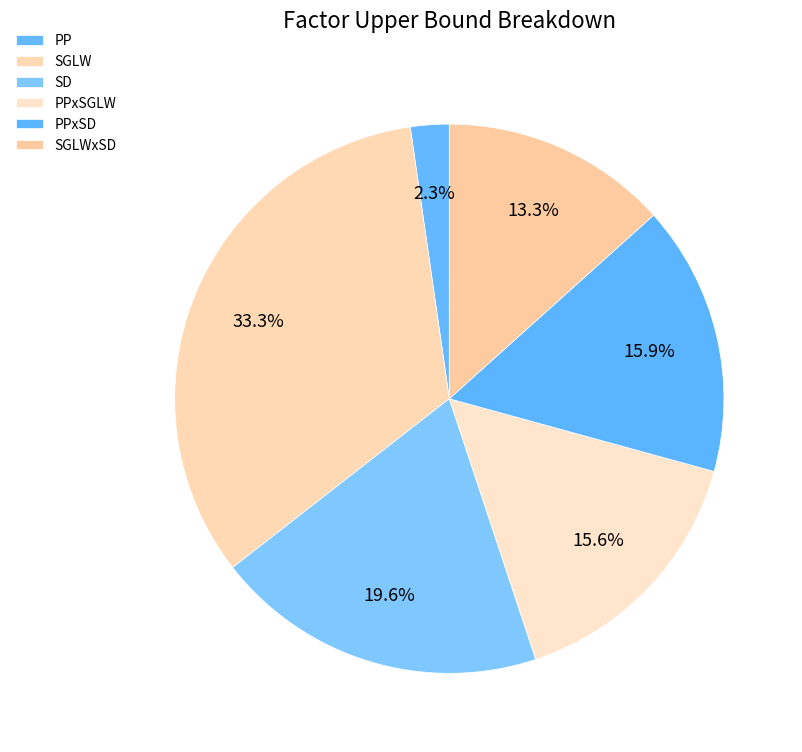

Which slice is the largest?

SGLW